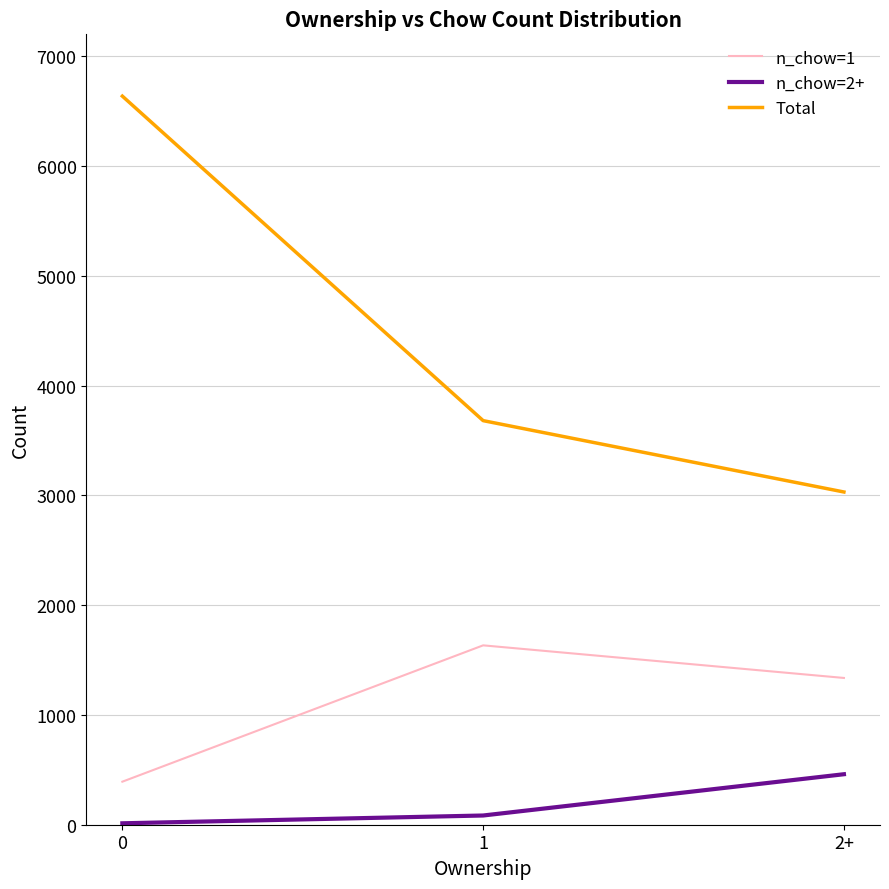

What are all the series names shown in the legend?

n_chow=1, n_chow=2+, Total